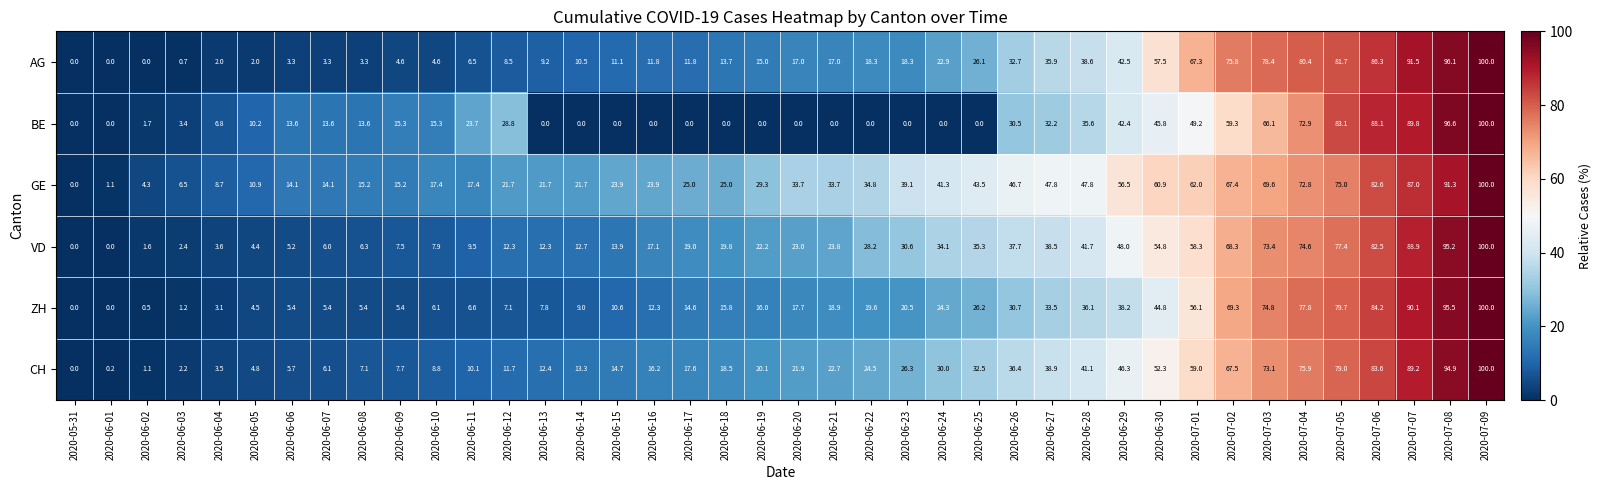

Read the ZH value at 2020-06-05.

4.5